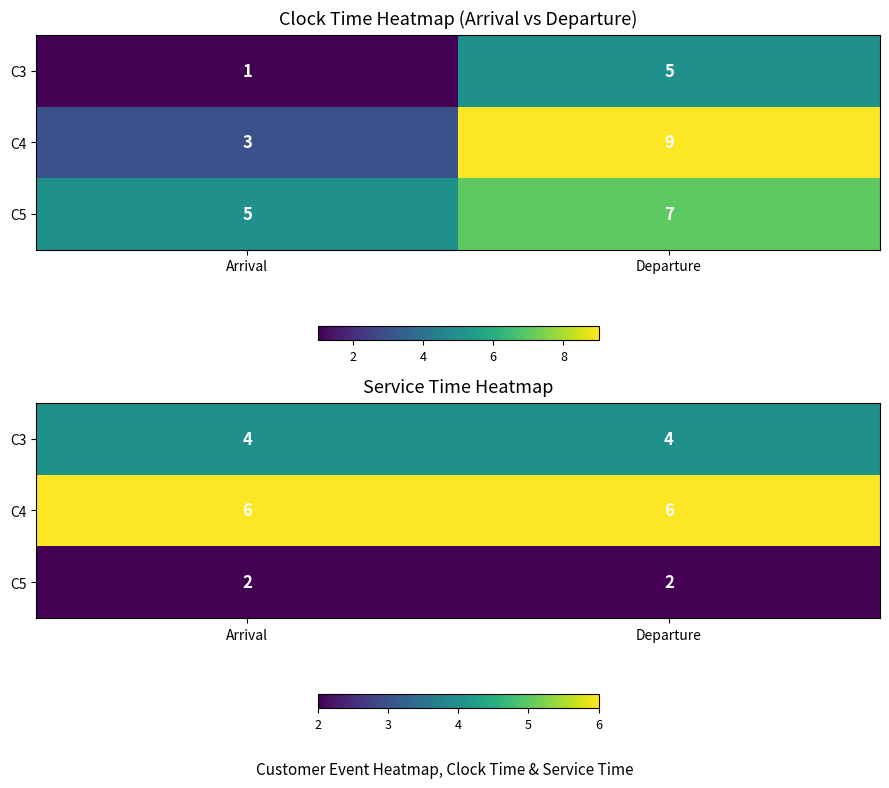

Which series has the largest total across all categories?

C4